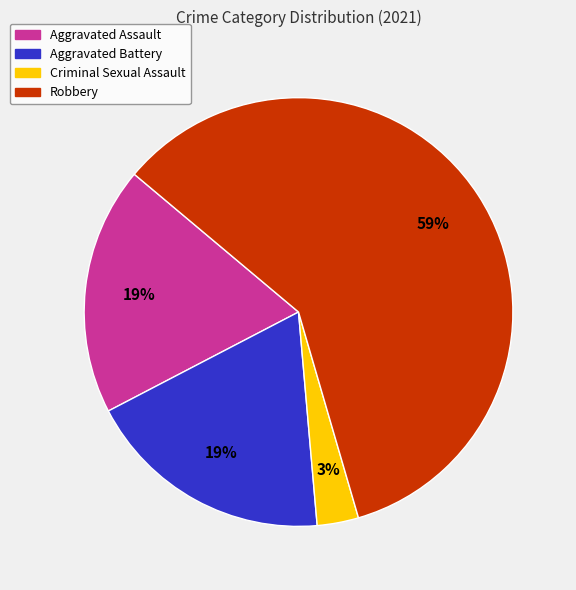

How many segments does this pie chart have?

4